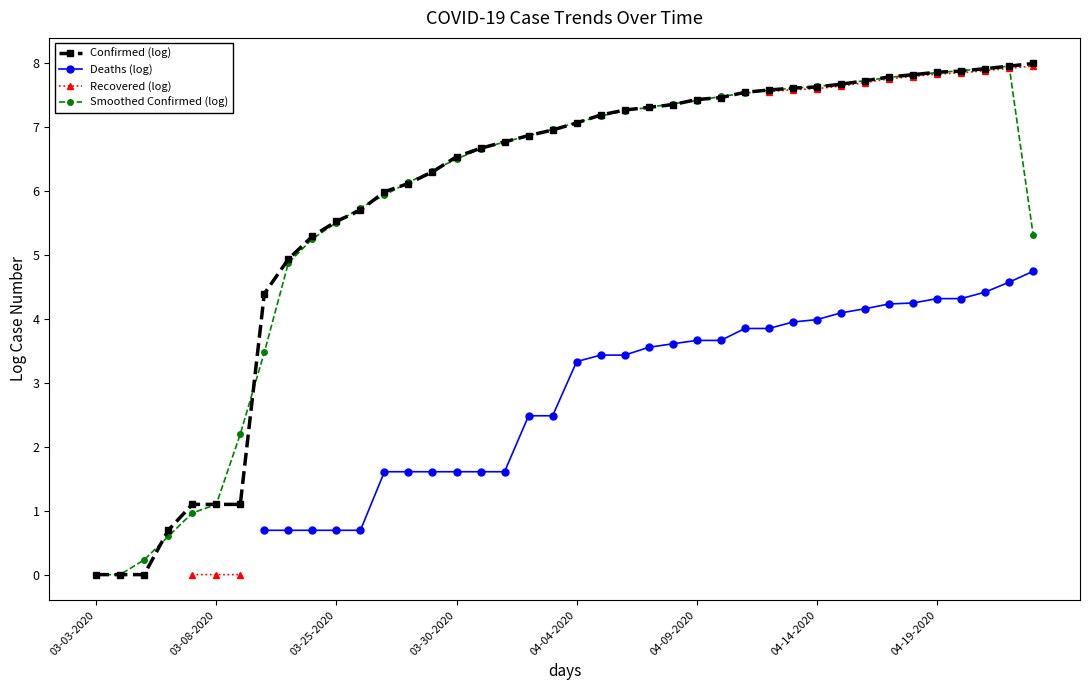

The Smoothed Confirmed (log) series shows 5.5 at 04-19-2020. True or false?

False